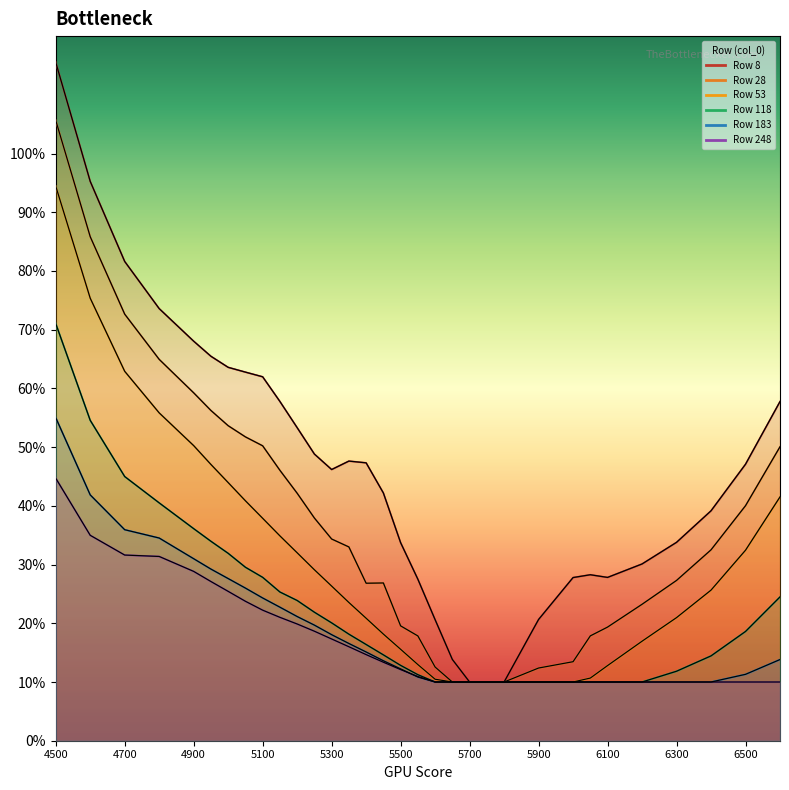

How many interior local valleys does the 8 series have?

2